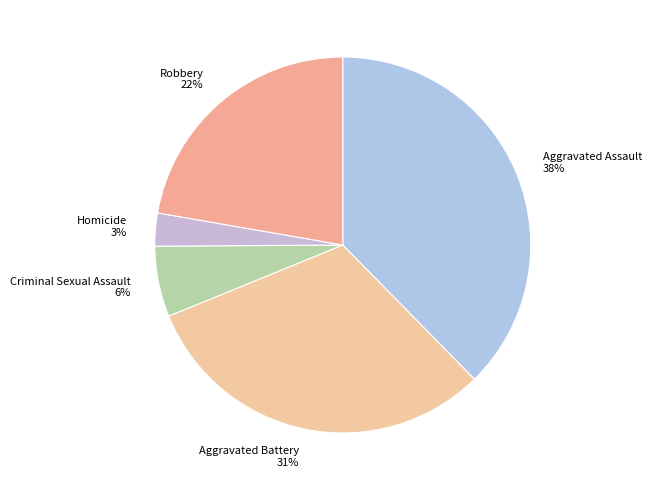

Is the sum of Criminal Sexual Assault 6% and Robbery 22% greater than half?

No